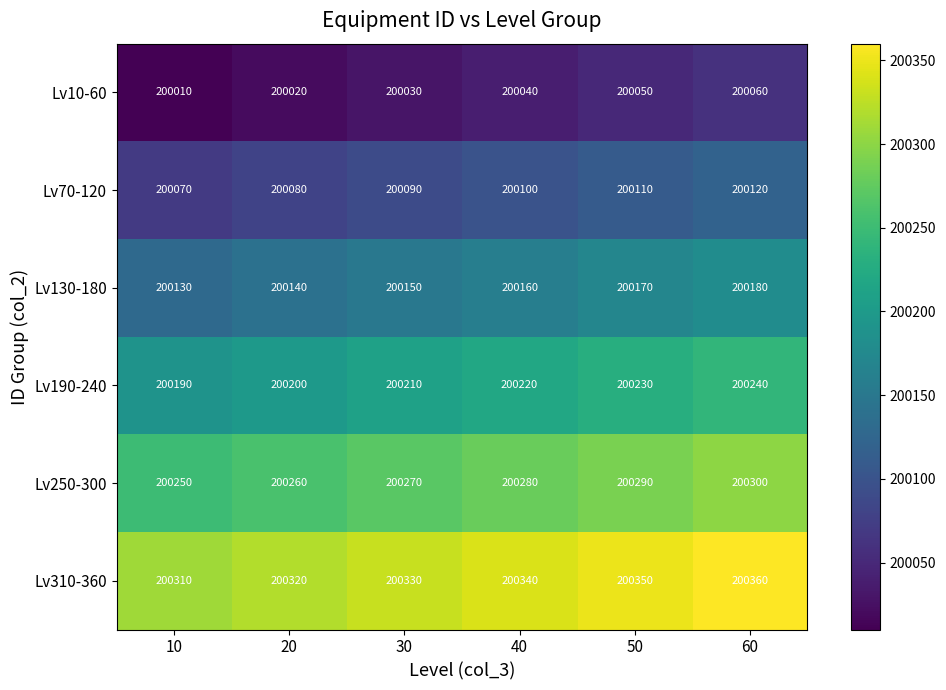

What is the minimum value shown in the chart?

200010